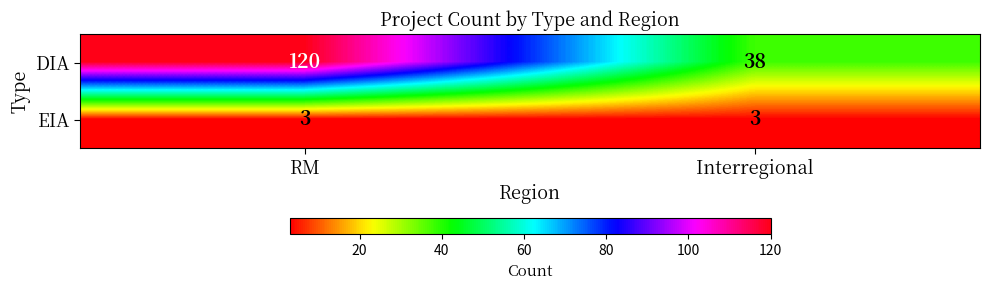

Rank the series by their average value, from highest to lowest.

DIA, EIA